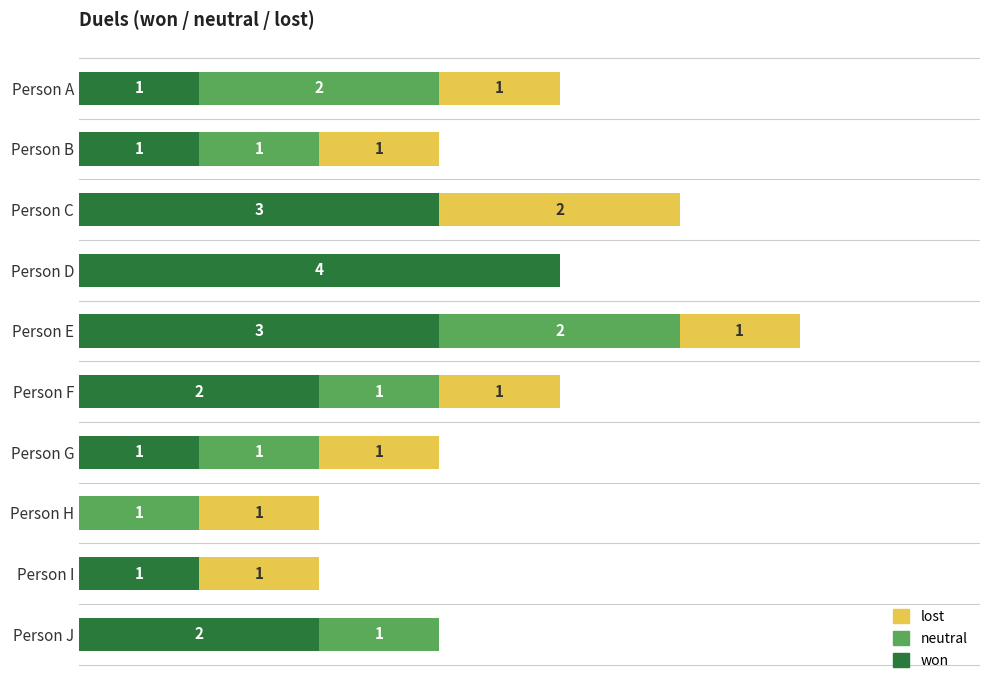

At which category is the sum across all series the highest?

Person E